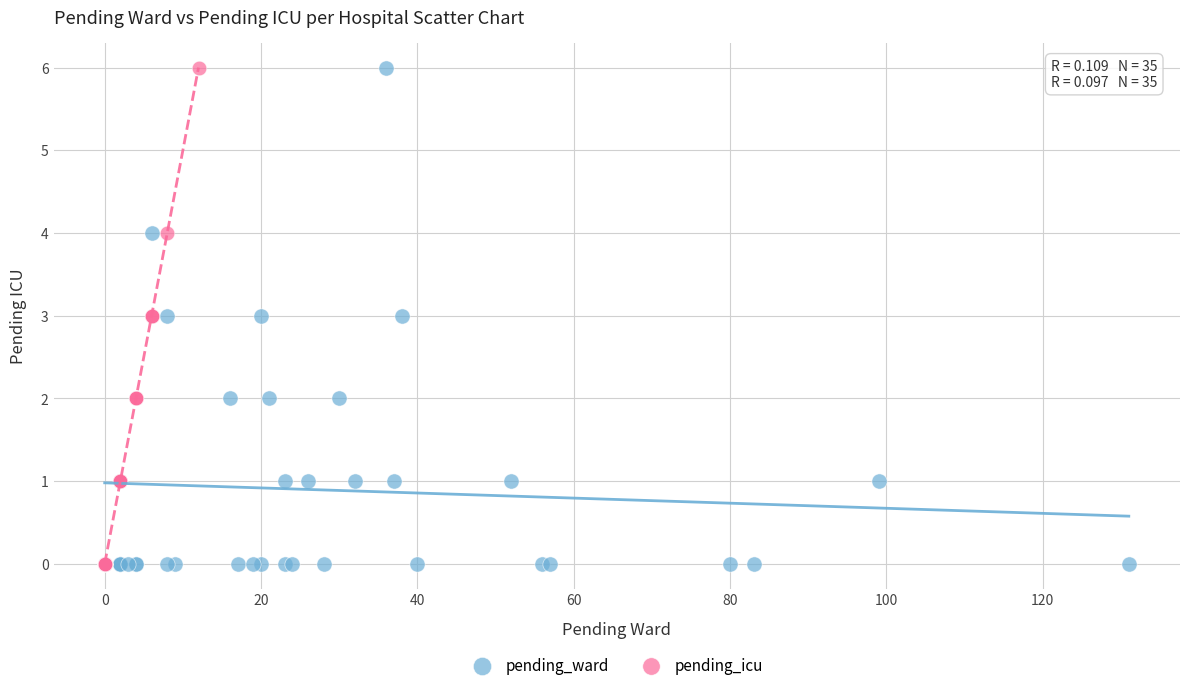

What are all the series names shown in the legend?

pending_ward, pending_icu